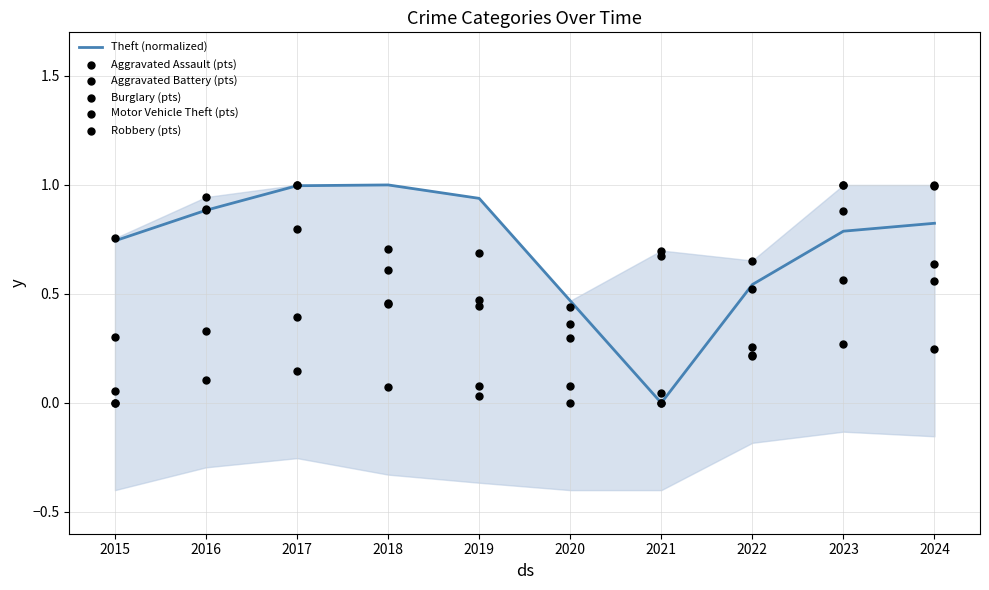

Which series contains the highest Y value?

Theft (normalized)